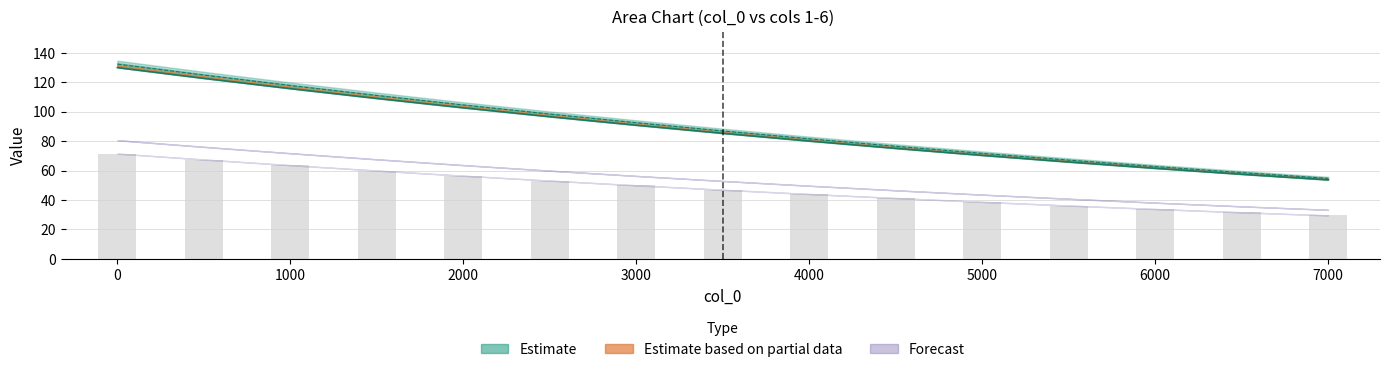

What is the minimum value for col_3?

54.7